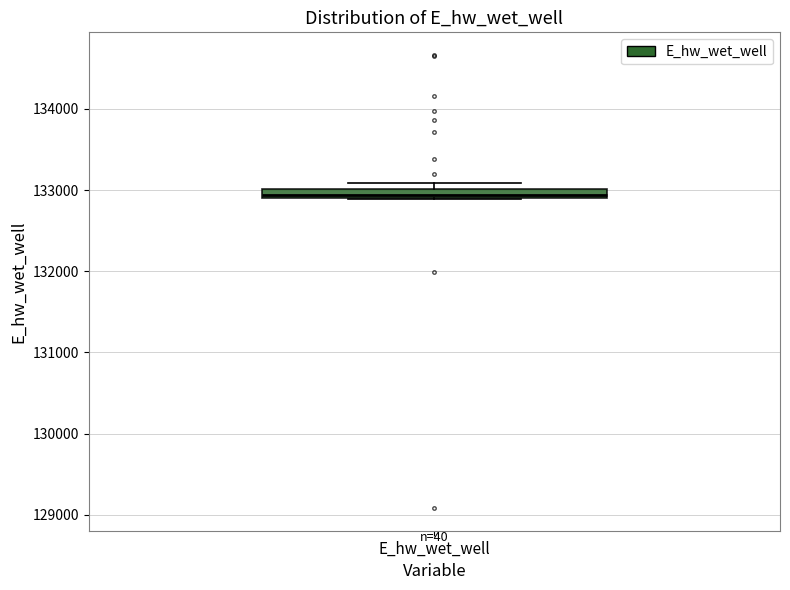

Where is the upper edge of the box for E_hw_wet_well on the y-axis? The values are not printed on the chart, so give them approximately, as read against the axis.

133000